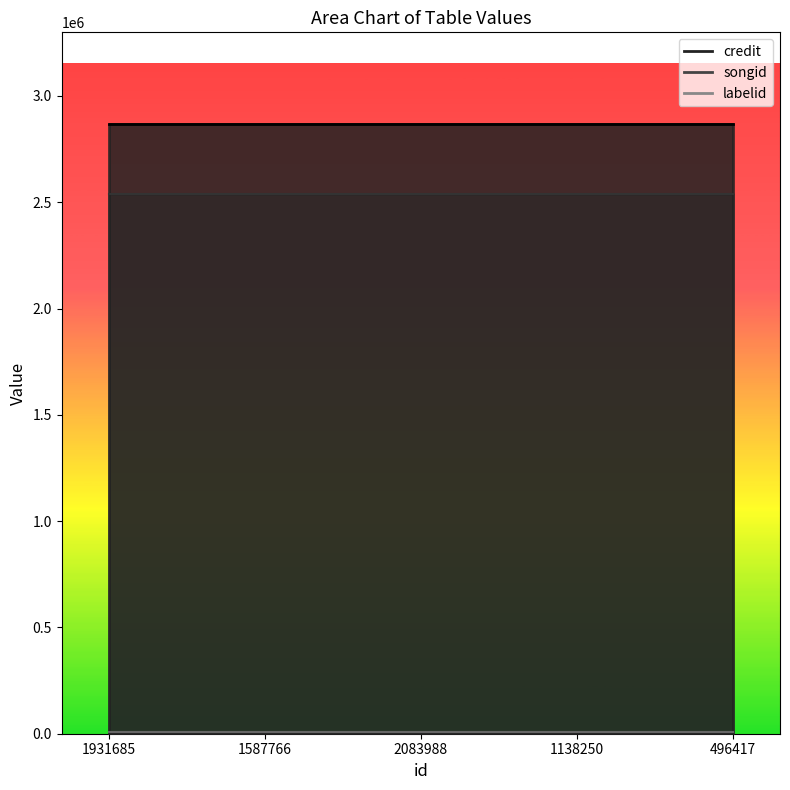

At which category does the chart reach its peak across all series?

1931685